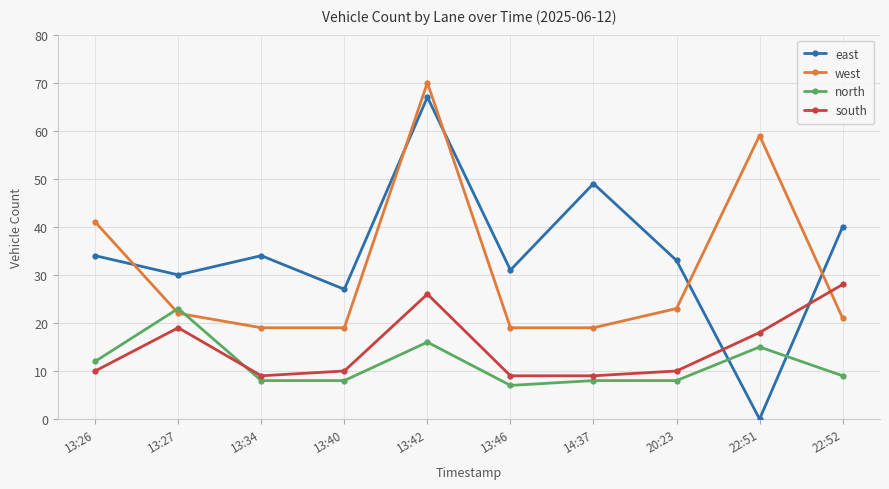

Which series changed the most between 13:46 and 22:52?

south